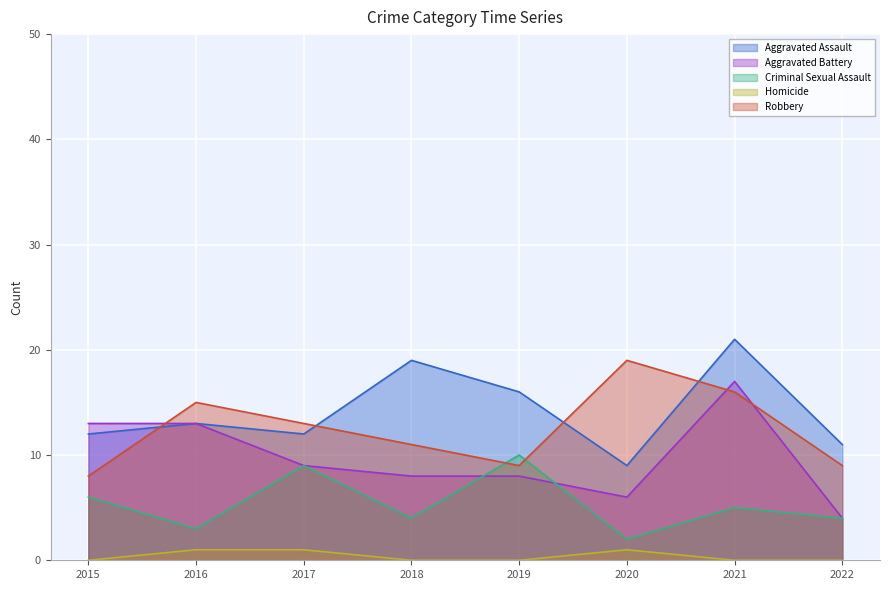

Which series has the largest total across all categories?

Aggravated Assault